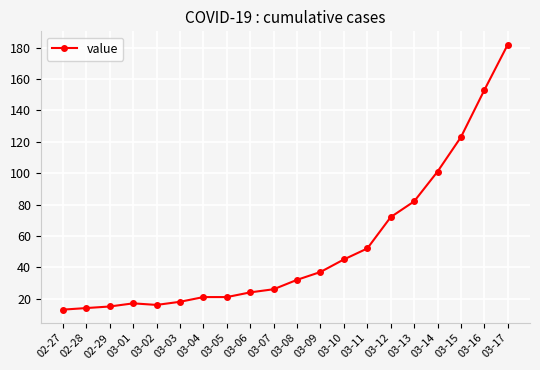

The value at 03-15 is 123. True or false?

True